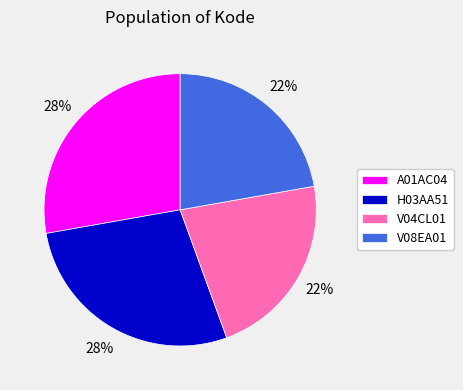

Does any single category account for the majority?

No